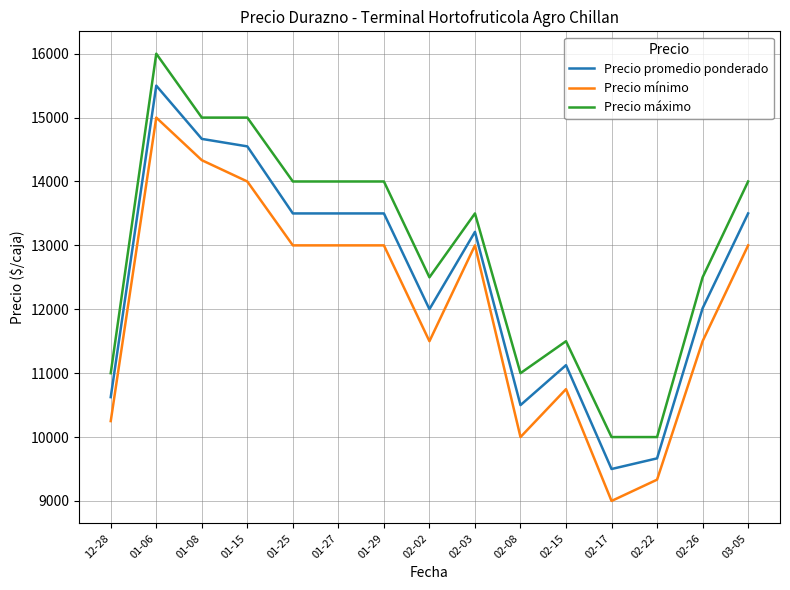

Rank the series by their average value, from lowest to highest.

Precio mínimo, Precio promedio ponderado, Precio máximo